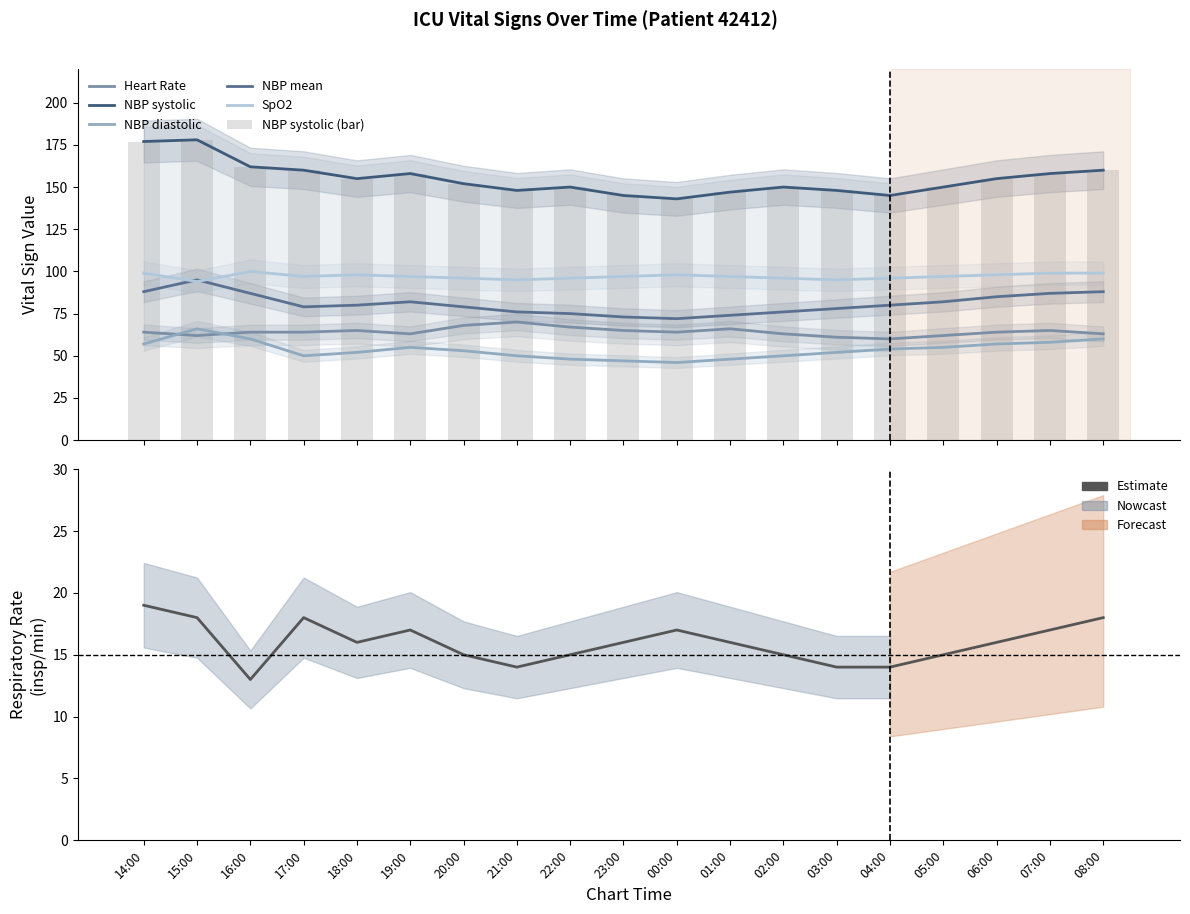

What is the maximum value shown in the chart?

178